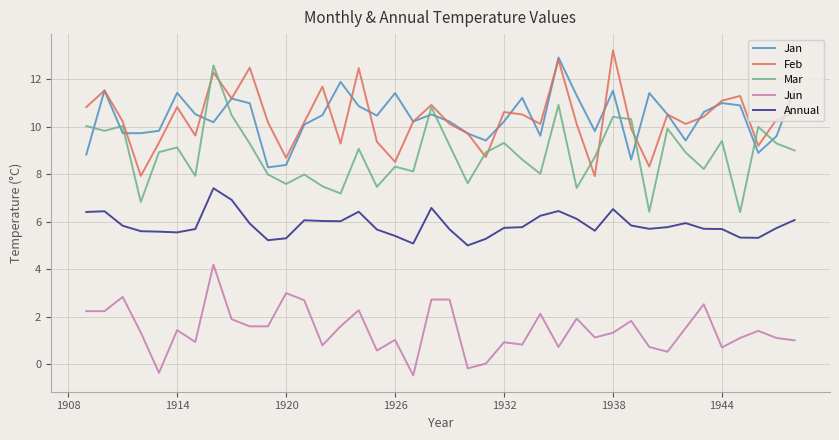

True or false: Mar and Jun cross at least once.

False